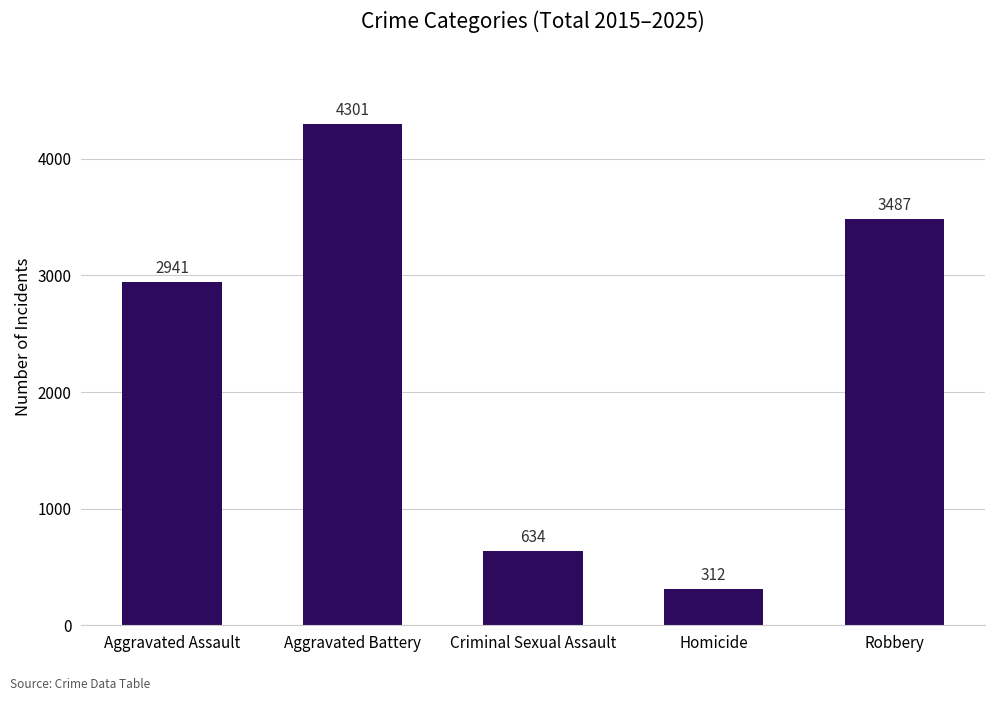

List the labels in order of value, smallest first.

Homicide, Criminal Sexual Assault, Aggravated Assault, Robbery, Aggravated Battery